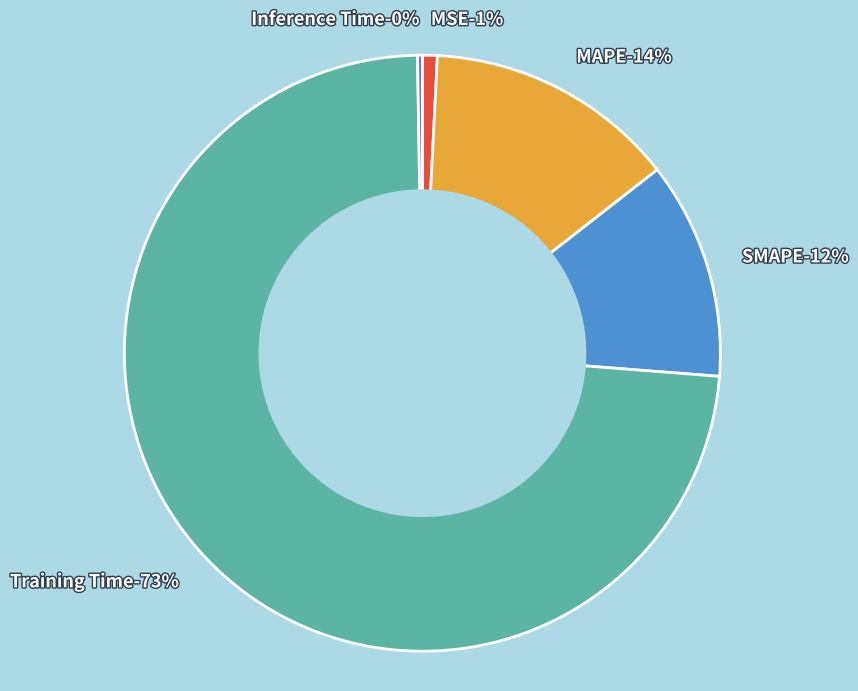

The SMAPE slice represents 12% of the pie. True or false?

True